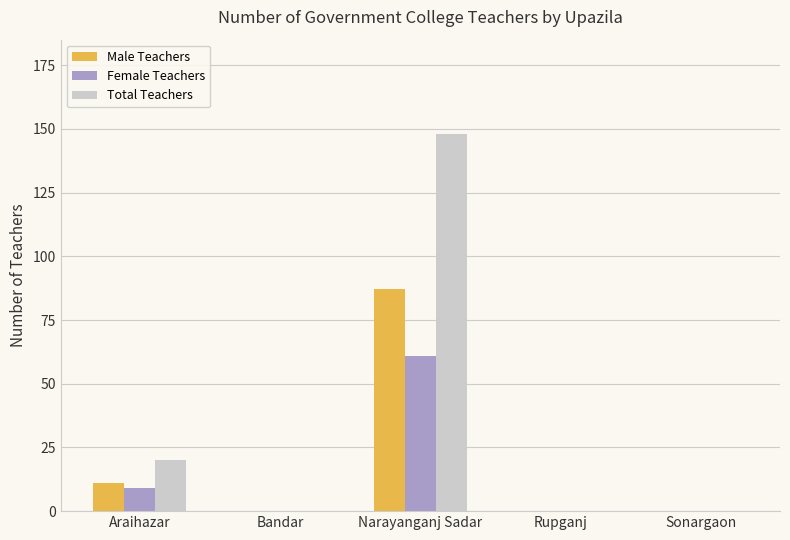

Between Bandar and Narayanganj Sadar, which series saw the biggest shift?

Total Teachers